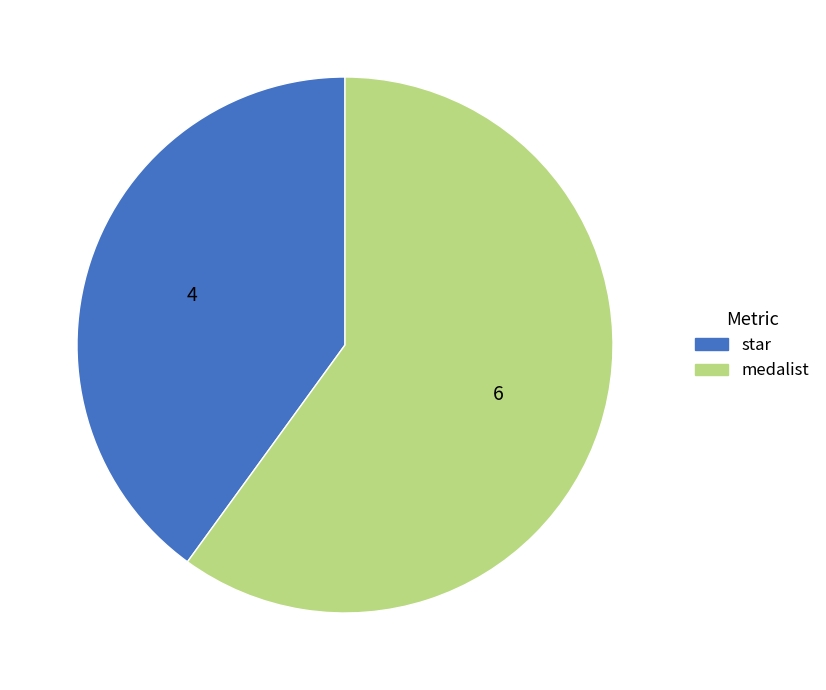

How many slices are in this pie chart?

2